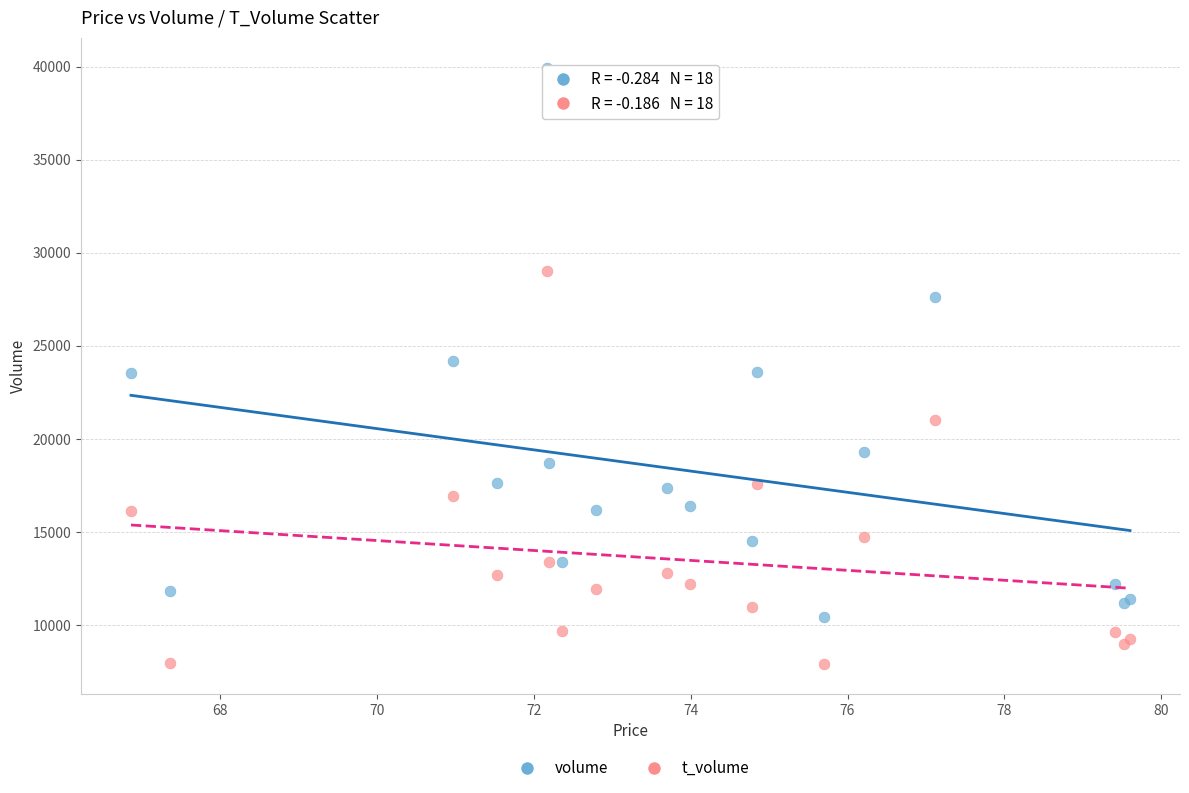

Which series reaches the maximum Y coordinate?

volume